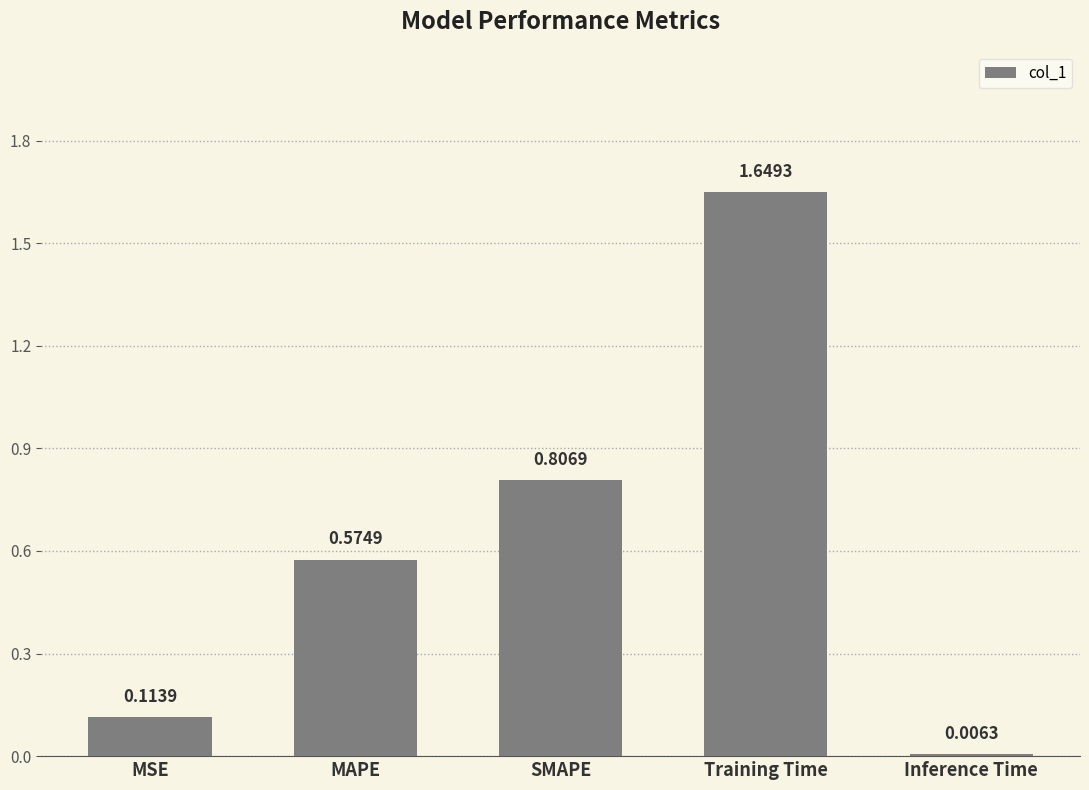

List the labels in order of value, smallest first.

Inference Time, MSE, MAPE, SMAPE, Training Time